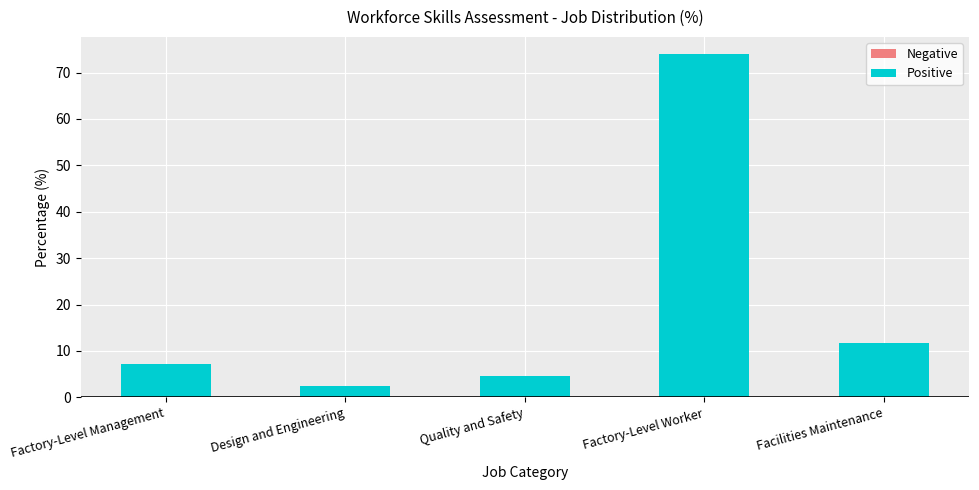

At which category does the chart reach its peak across all series?

Factory-Level Worker